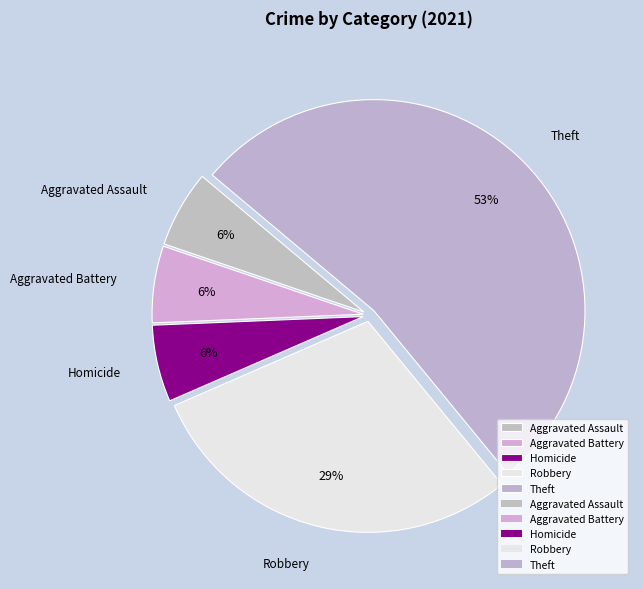

What is the largest slice in the pie chart?

Theft